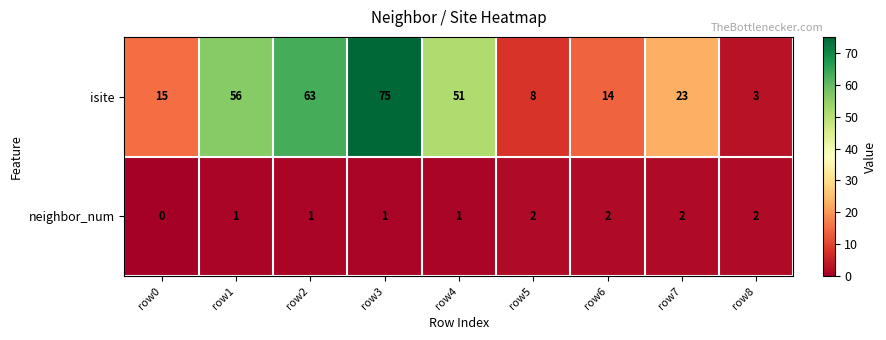

The neighbor_num series shows 2 at row8. True or false?

True